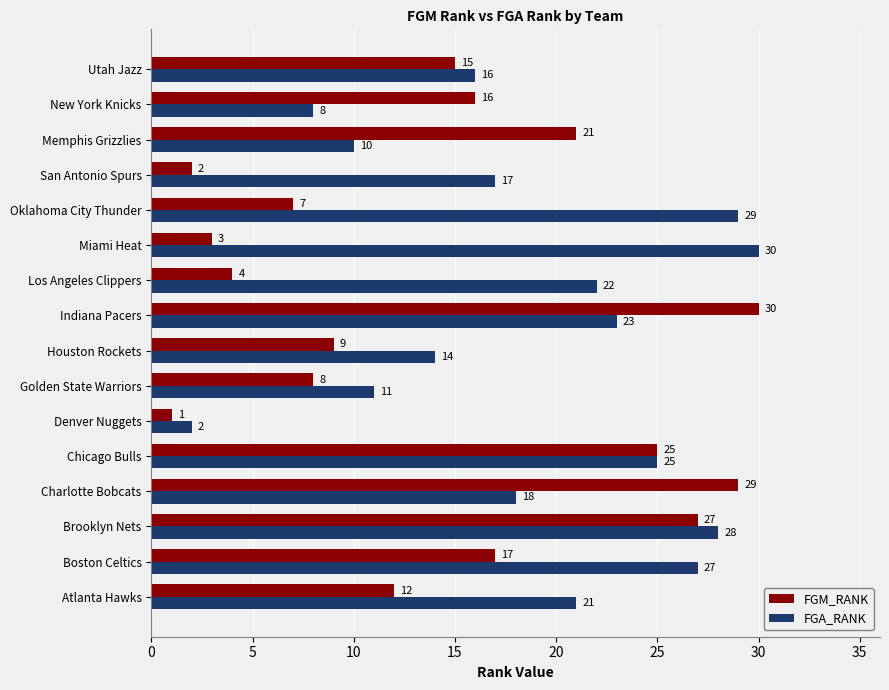

Is the value of FGM_RANK at Boston Celtics greater than the value of FGA_RANK at Oklahoma City Thunder?

No